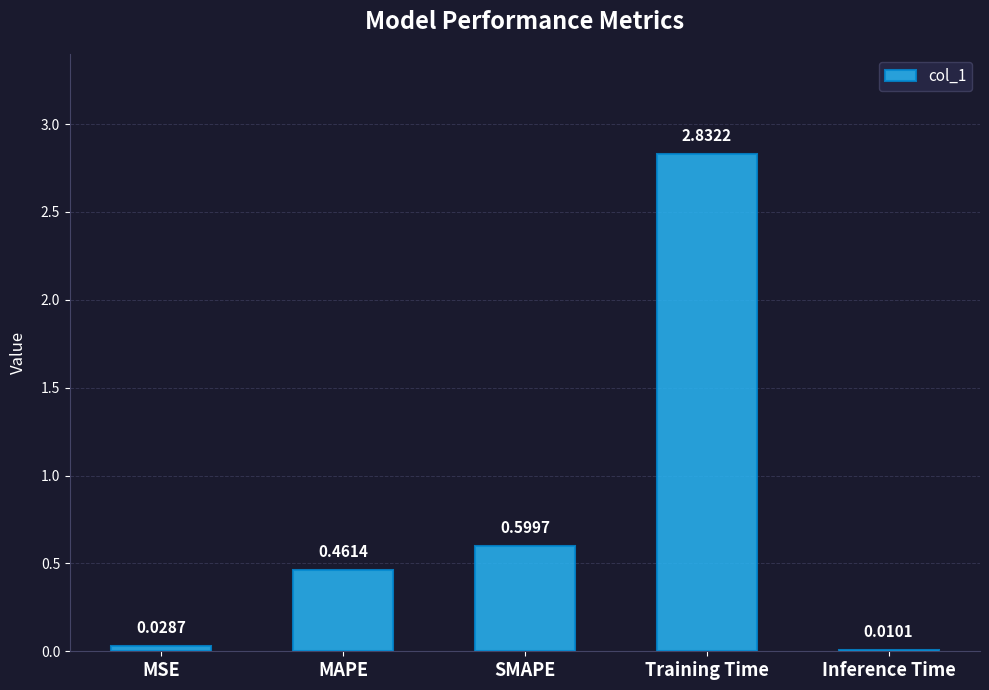

Between Inference Time and MAPE, which is larger?

MAPE